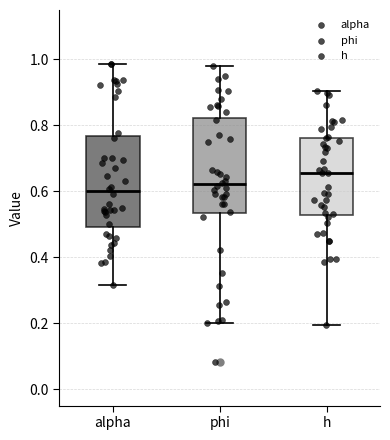

Reading left to right, transcribe this box plot: for each box, give where its median line is, the range the box spans, and where its two whiskers end, as read against the y-axis. The values are not printed on the chart, so give them approximately, as read against the axis.

alpha: median 0.60, box 0.50 to 0.76, whiskers 0.32 to 0.98
phi: median 0.62, box 0.54 to 0.82, whiskers 0.20 to 0.98
h: median 0.66, box 0.52 to 0.76, whiskers 0.20 to 0.90